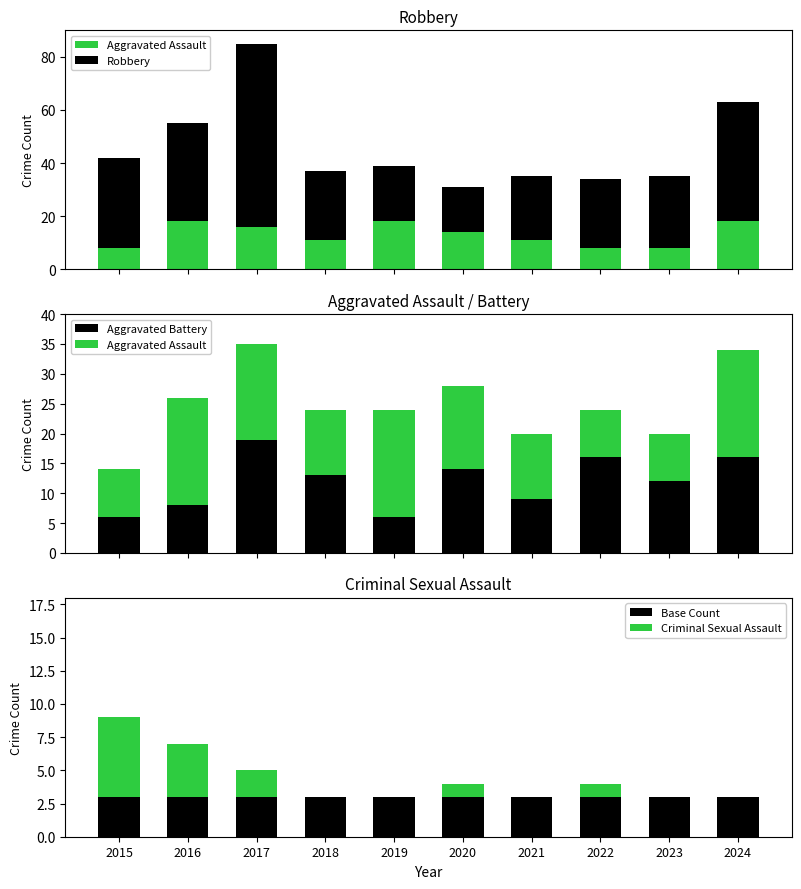

Which category has the lowest value across all series?

2018